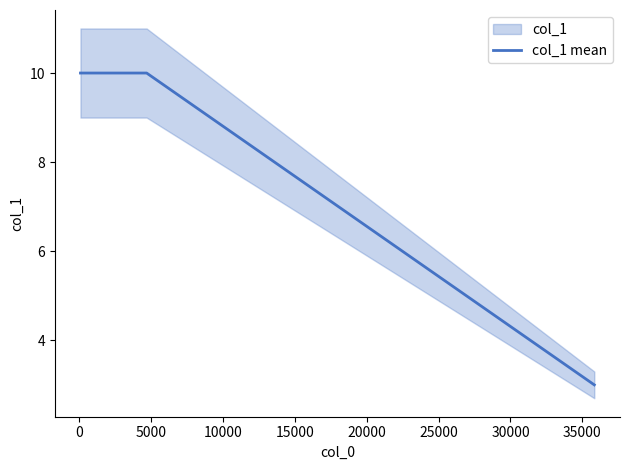

What is the maximum value for col_1 mean?

10